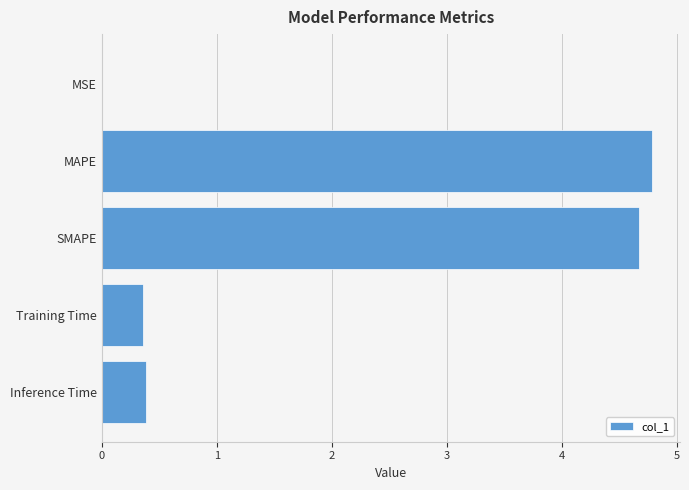

The chart shows a value of 4.8 at MAPE. True or false?

True